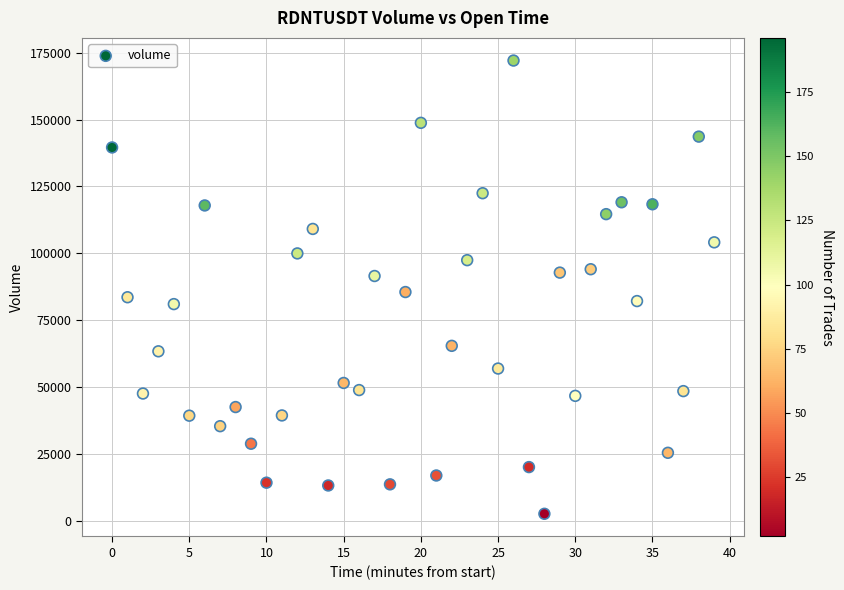

What is the range of Y values (max minus min)?

169617